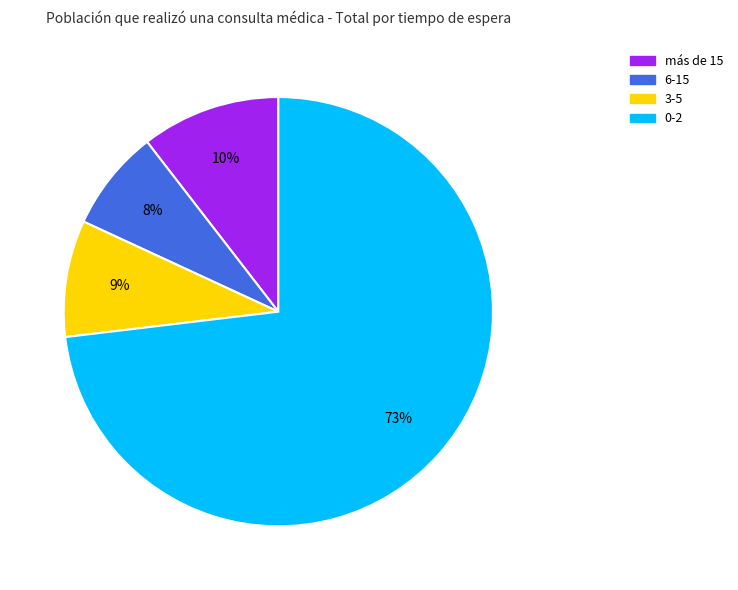

Count the number of slices in the pie.

4